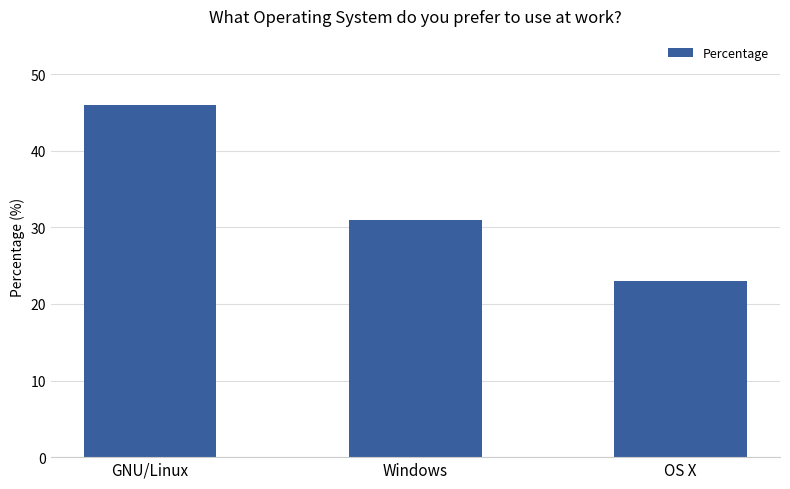

What position from the left is GNU/Linux?

1